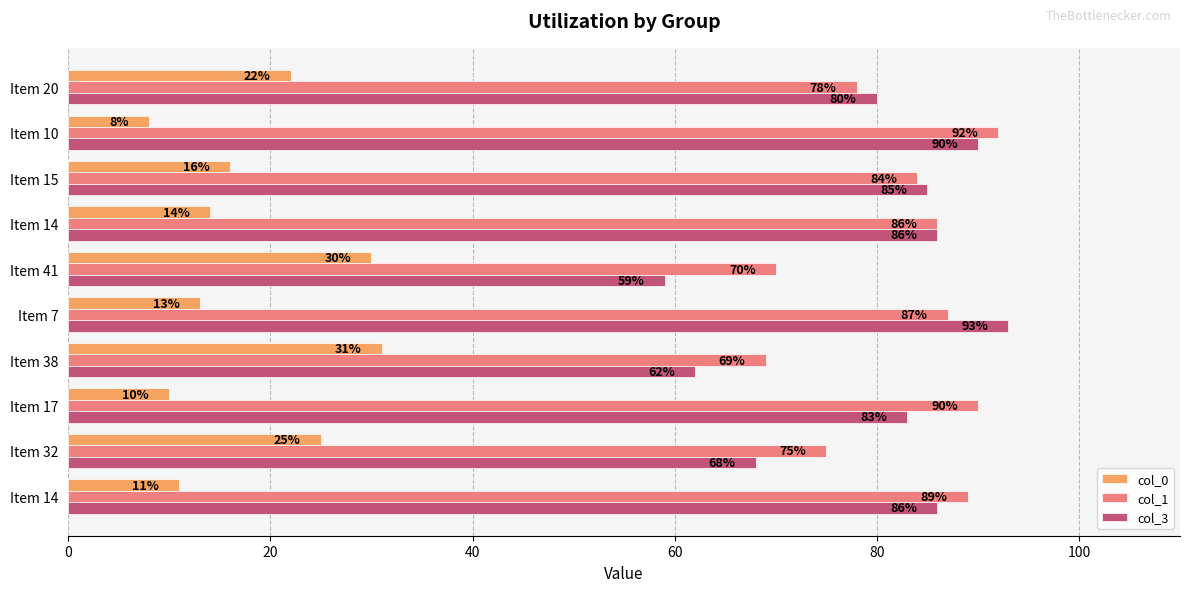

What is the average value of the col_0 series?

18